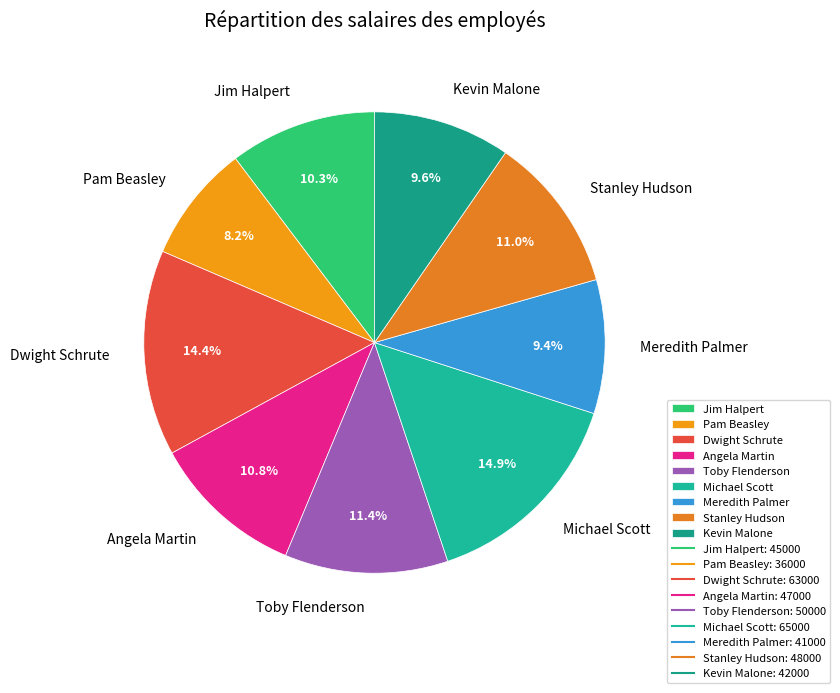

What percentage is NOT represented by Stanley Hudson?

89.0%